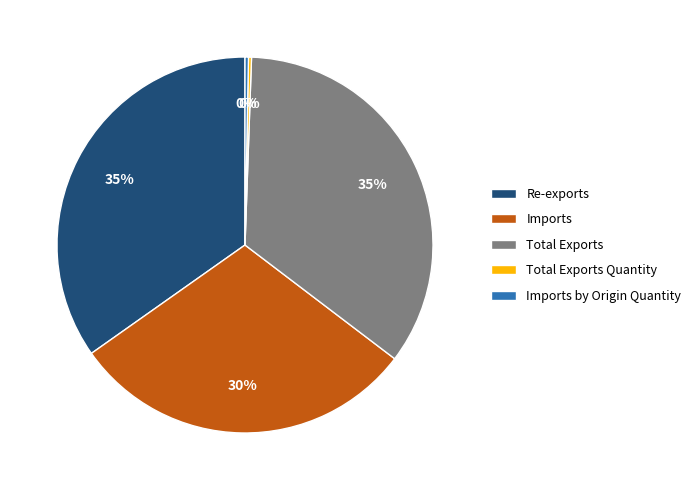

To the nearest percent, what percentage of the pie is Total Exports?

35%